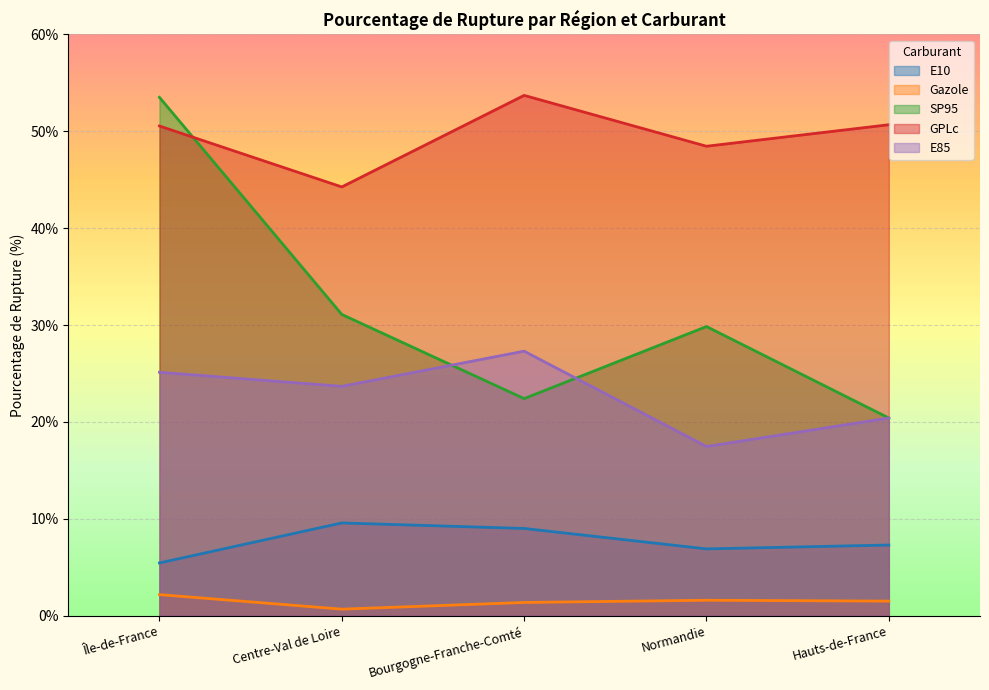

Is the value of E10 at Hauts-de-France greater than the value of E85 at Hauts-de-France?

No